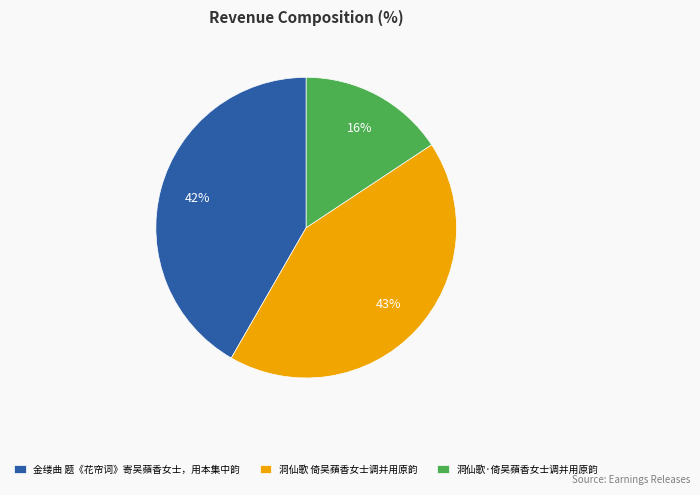

Is it true that 洞仙歌 倚吴蘋香女士调并用原韵 is 43% of the pie?

True